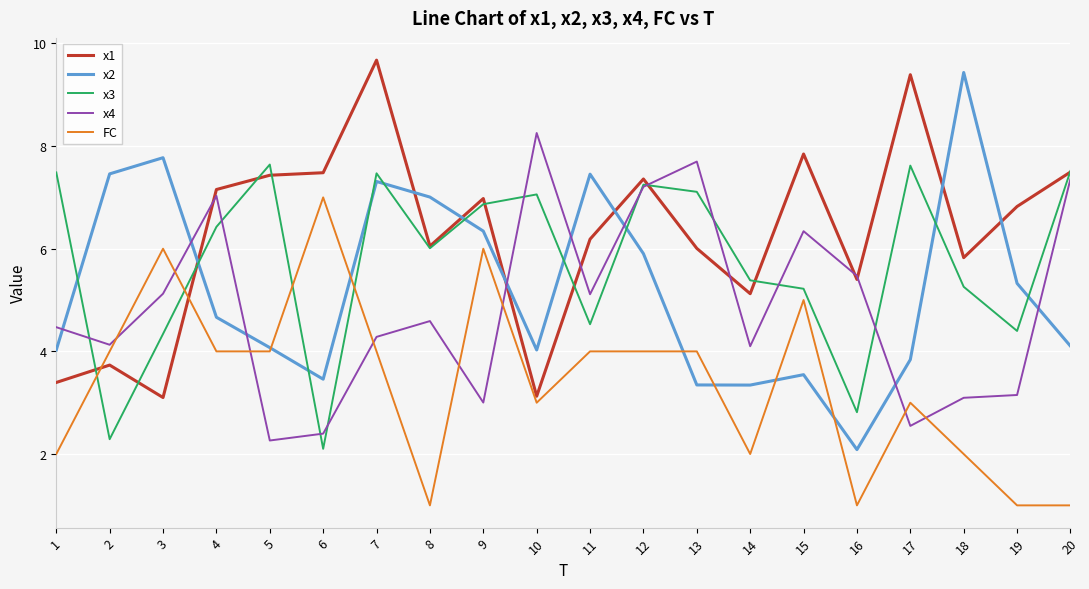

What is the greatest value displayed?

9.7